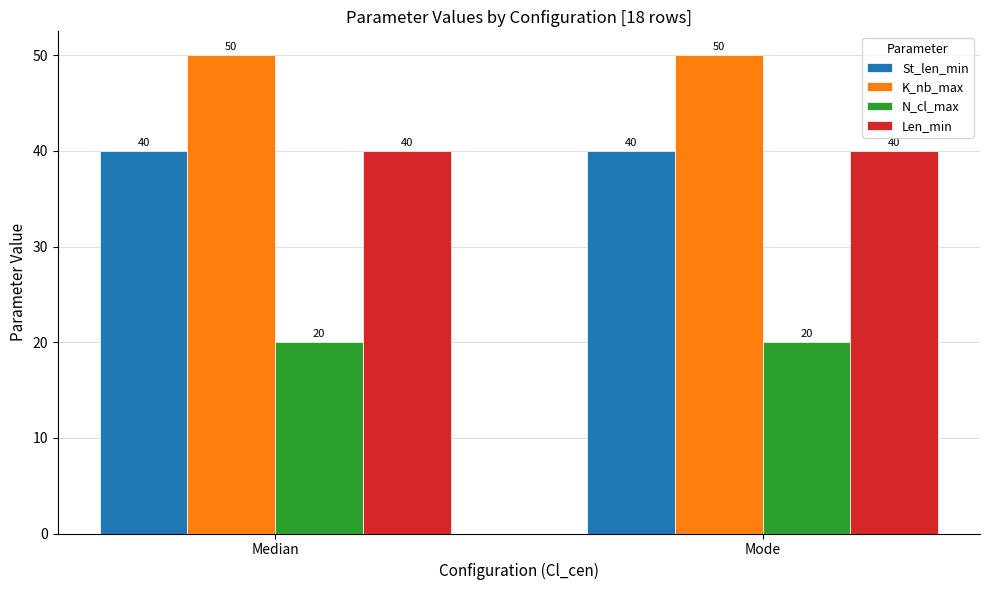

What is the smallest value displayed?

20